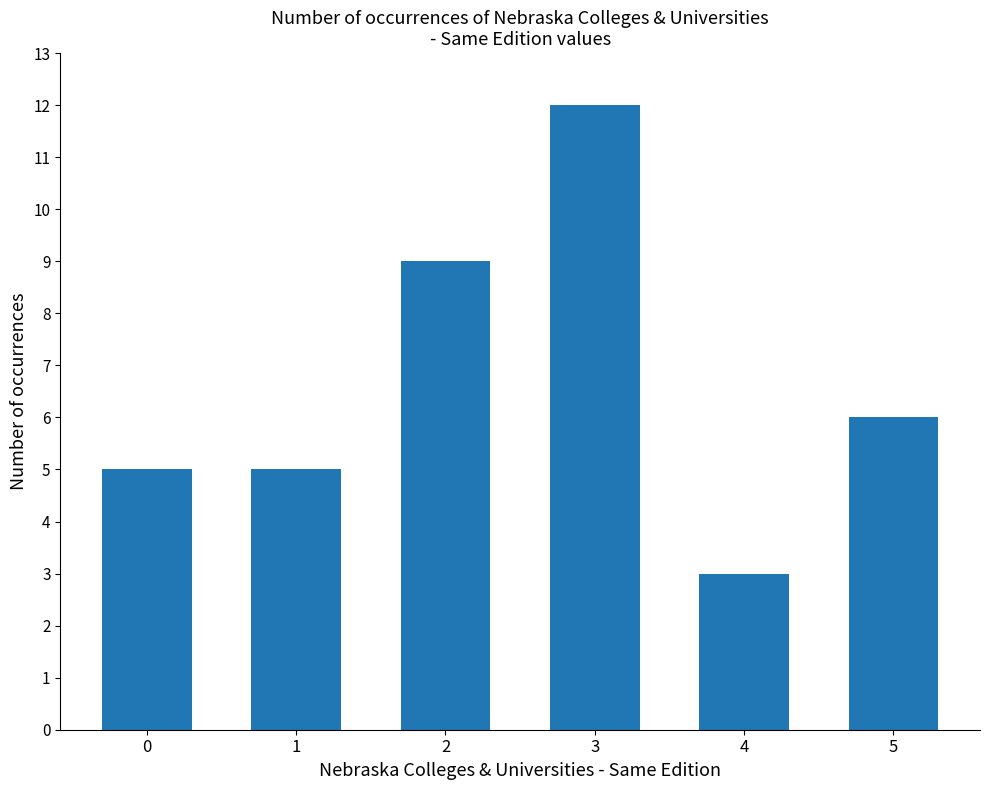

Which label corresponds to the largest value in the chart?

3